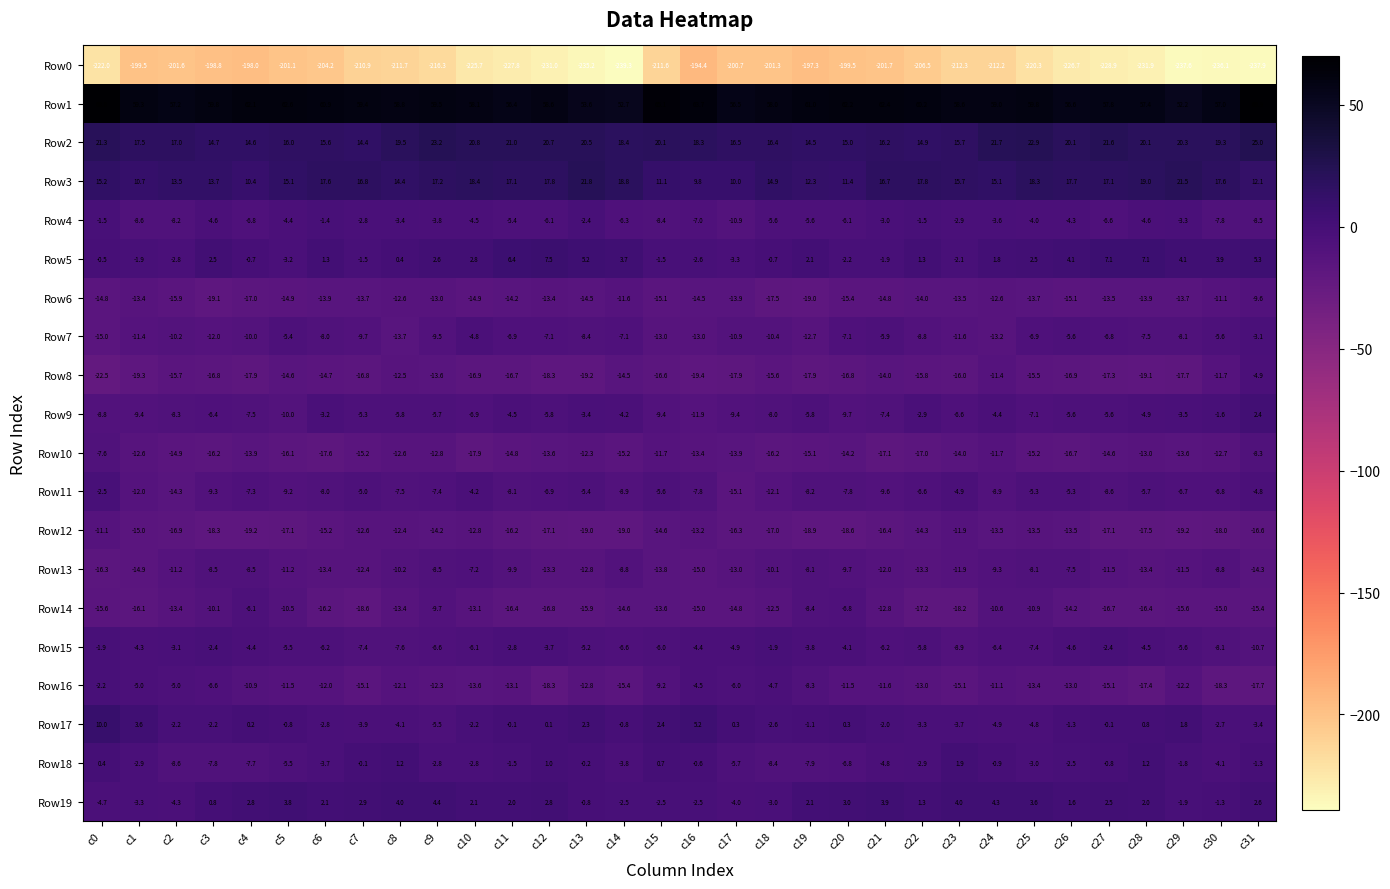

At c1, list the series in order from largest to smallest.

Row1, Row2, Row3, Row17, Row5, Row18, Row19, Row15, Row16, Row4, Row9, Row7, Row11, Row10, Row6, Row13, Row12, Row14, Row8, Row0